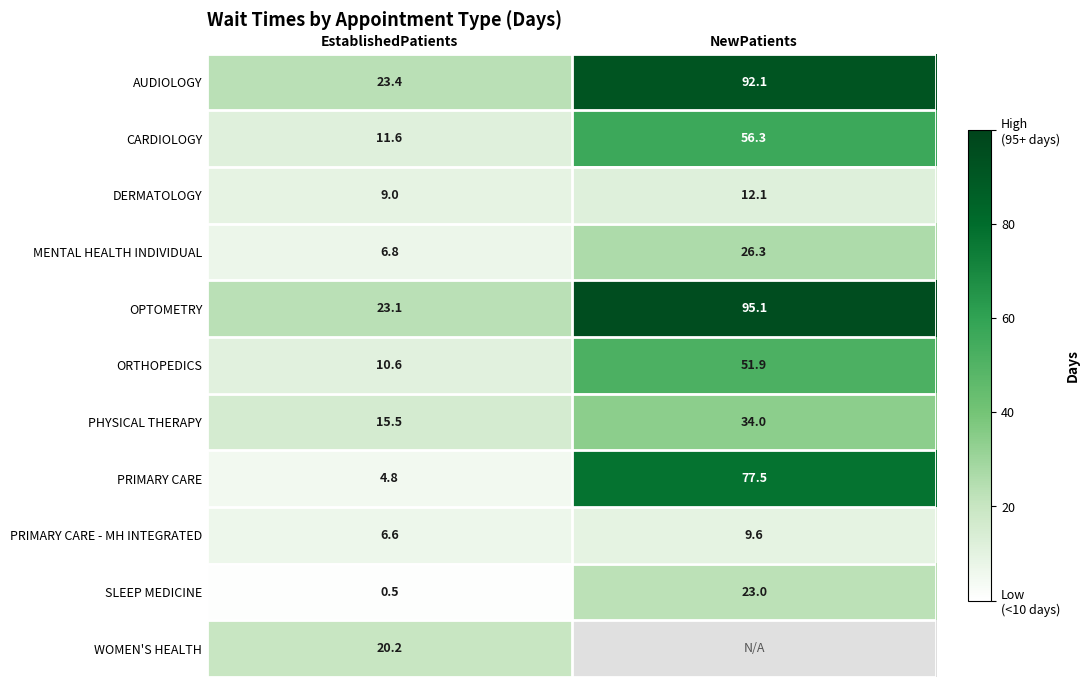

What is the difference between the SLEEP MEDICINE values at EstablishedPatients and NewPatients?

22.5